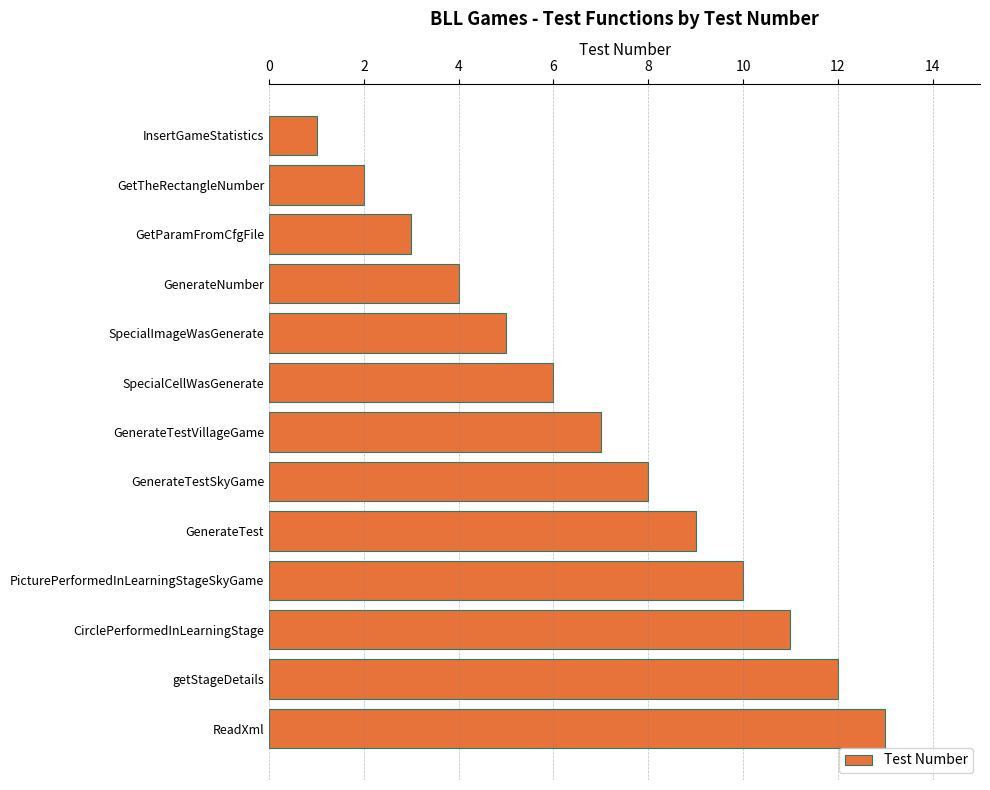

Is it true that the value at GenerateTest is 9?

True